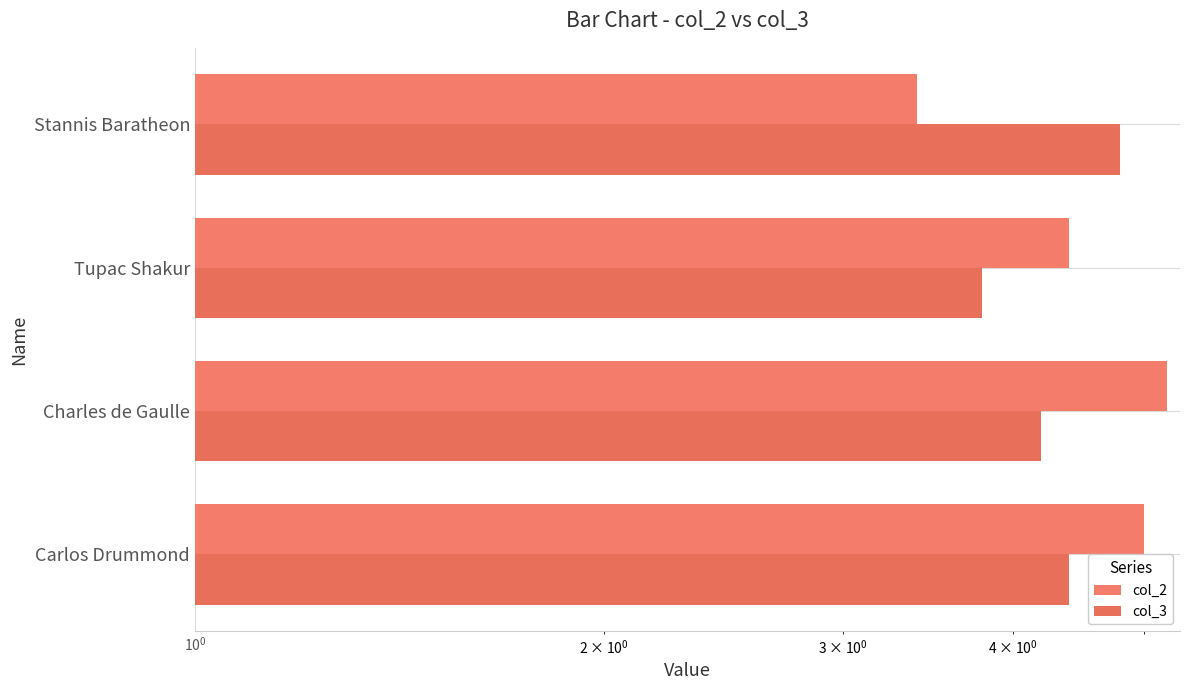

The col_3 series shows 3.8 at Tupac Shakur. True or false?

True